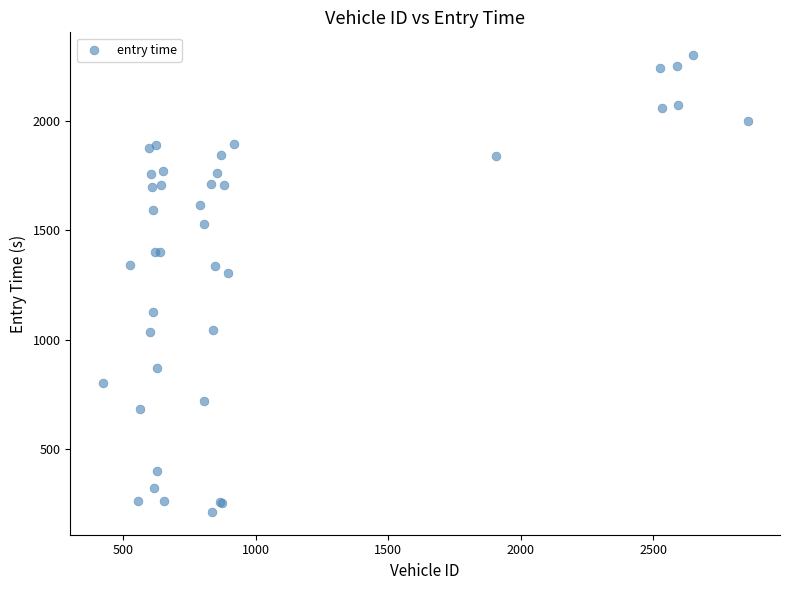

What Y value in the scatter plot is closest to 1257?

1304.2